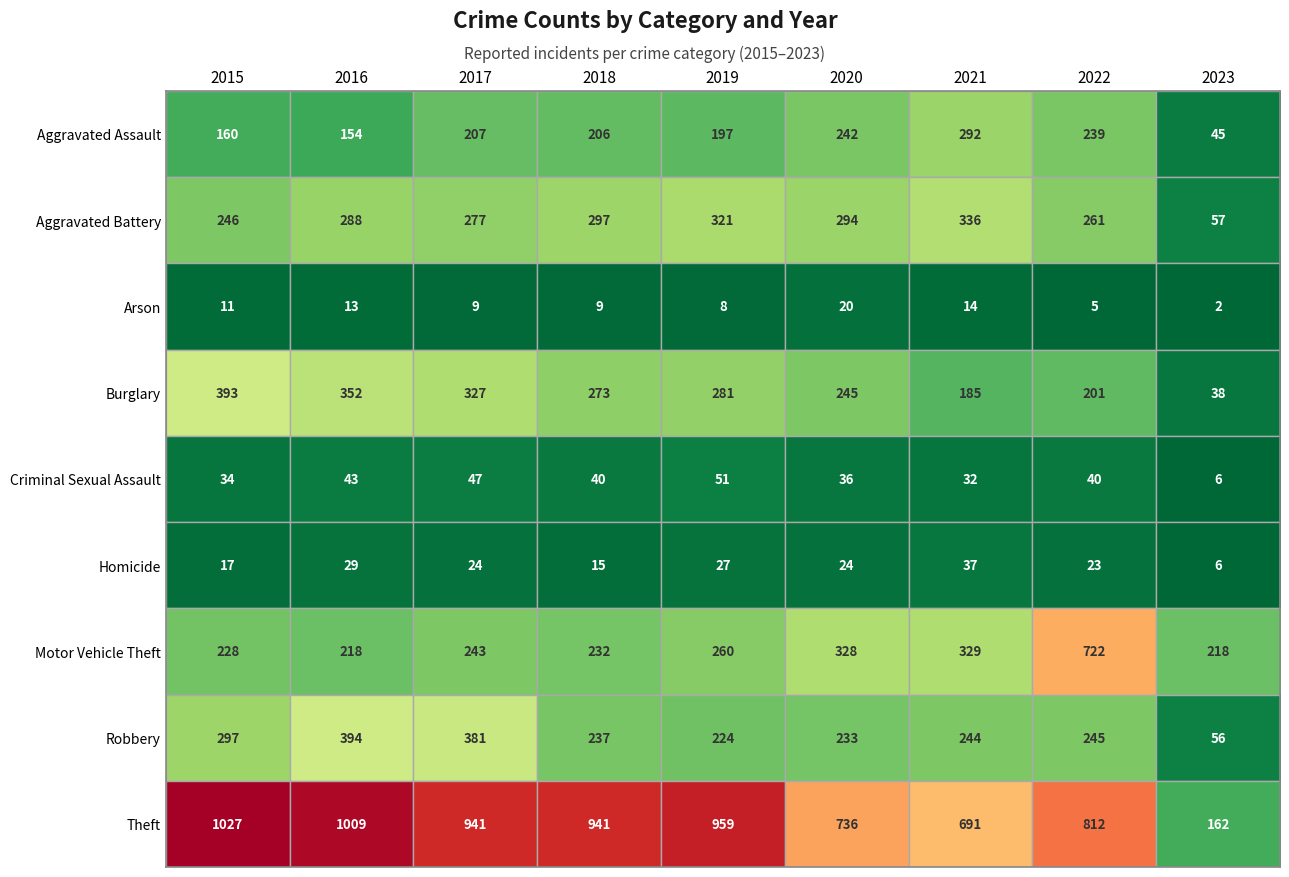

Which series has the widest spread of values?

Theft